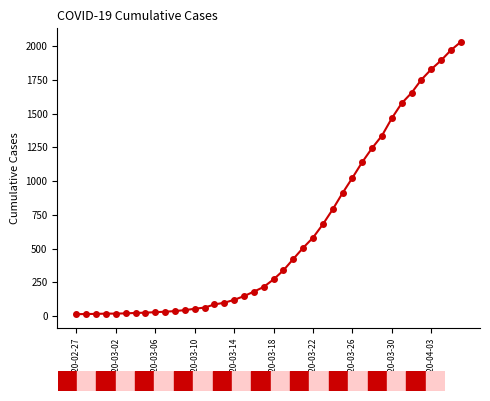

How many lines are shown in the chart?

1